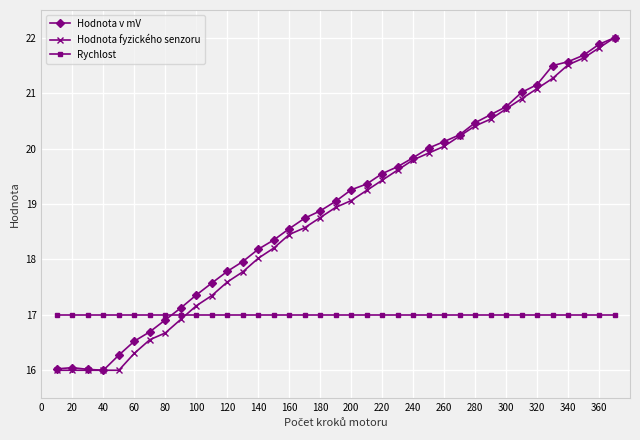

What is the value of the Hodnota fyzického senzoru point at the 4th from the left?

16.0